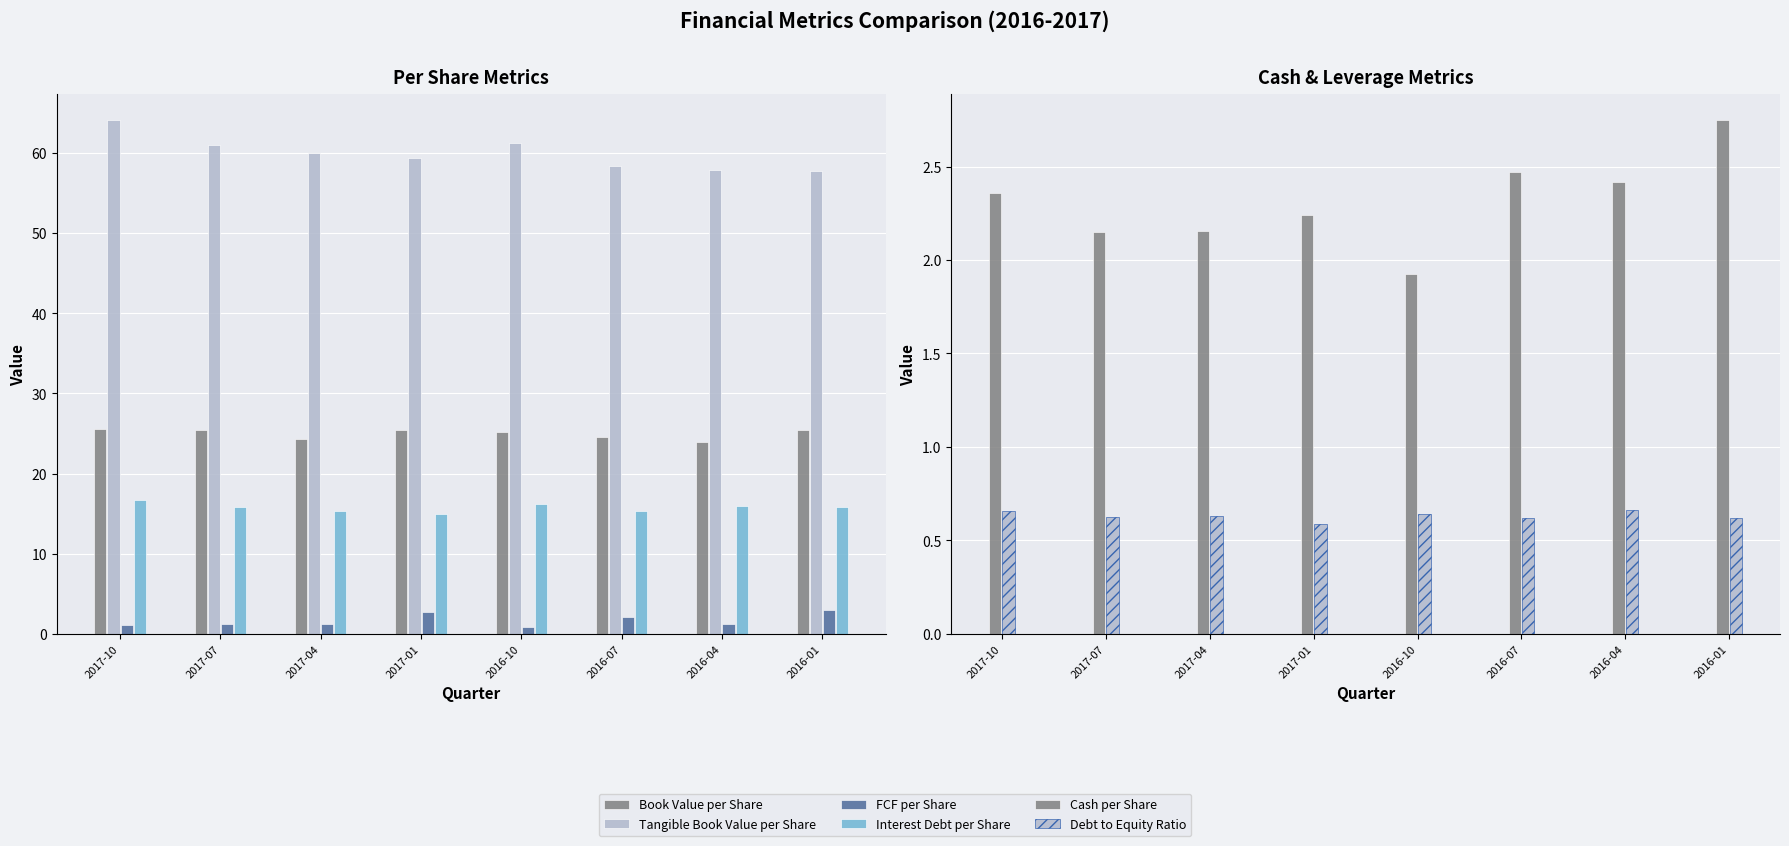

Is the value of Book Value per Share at 2016-10 greater than the value of Debt to Equity Ratio at 2017-04?

Yes